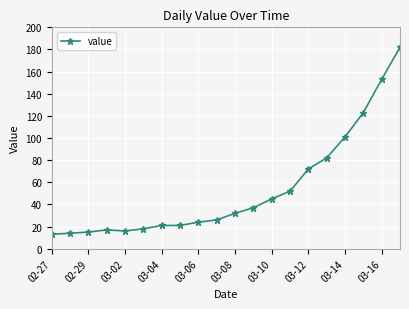

Reading right to left, transcribe all the data shown in this chart.

182	153	123	101	82	72	52	45	37	32	26	24	21	21	18	16	17	15	14	13